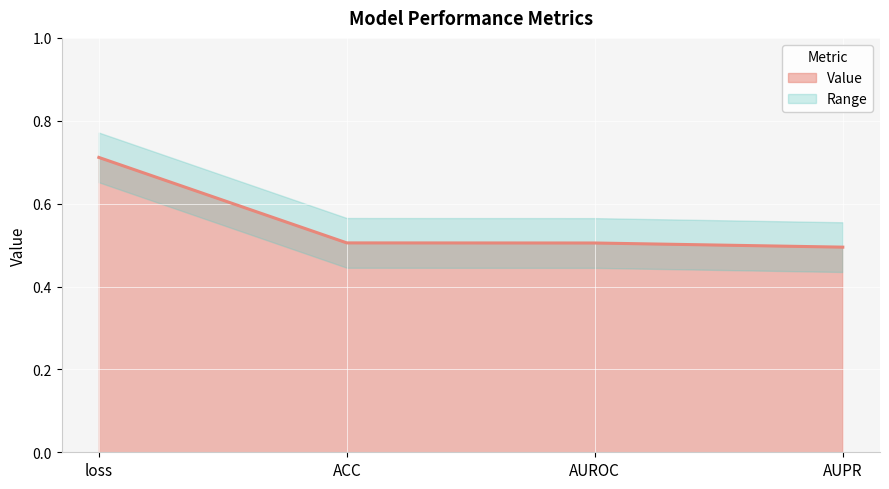

What is the change in value from loss to AUROC?

-0.2